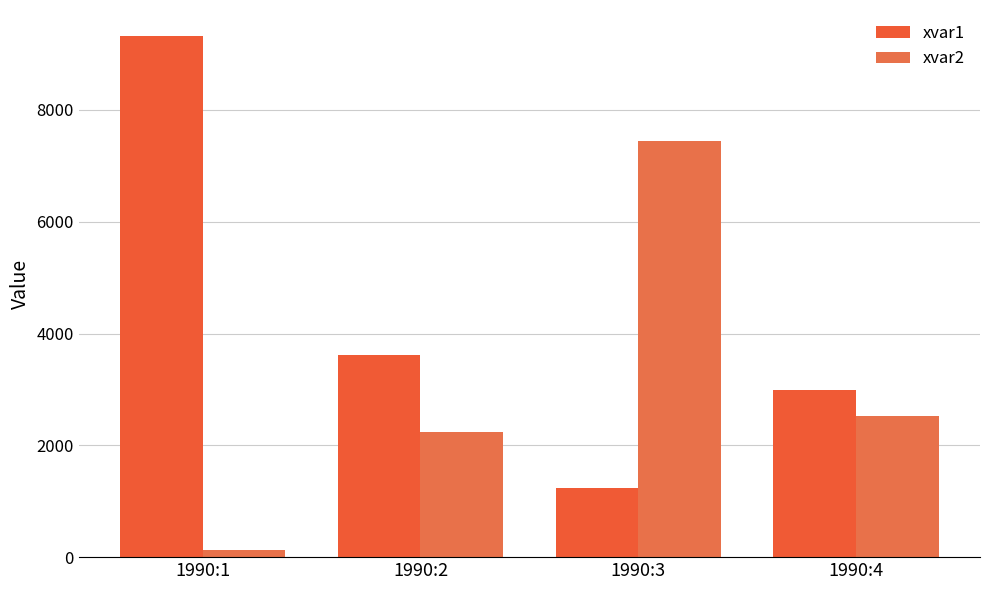

What is the difference between the xvar1 values at 1990:4 and 1990:2?

630.6